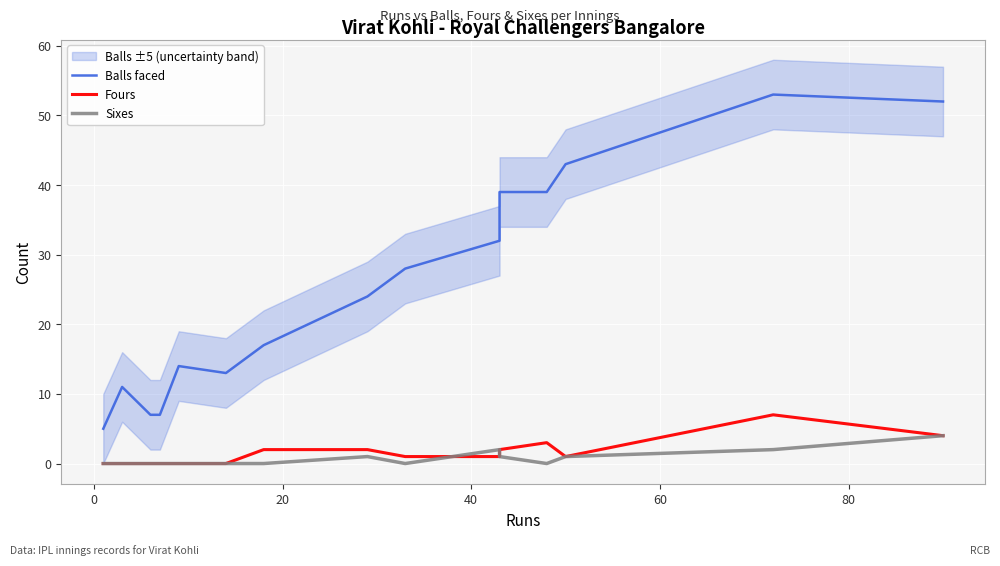

What is the average value of the Balls faced series?

26